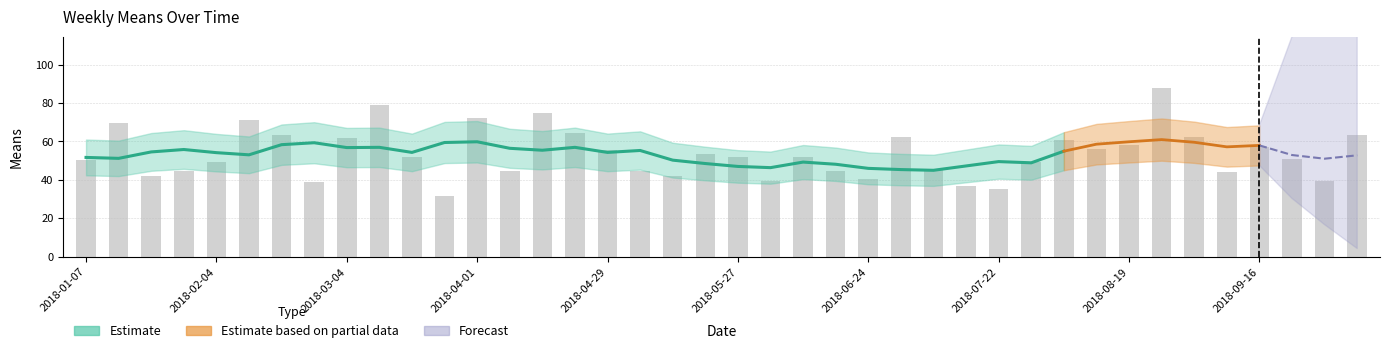

Does the chart contain any negative values?

No